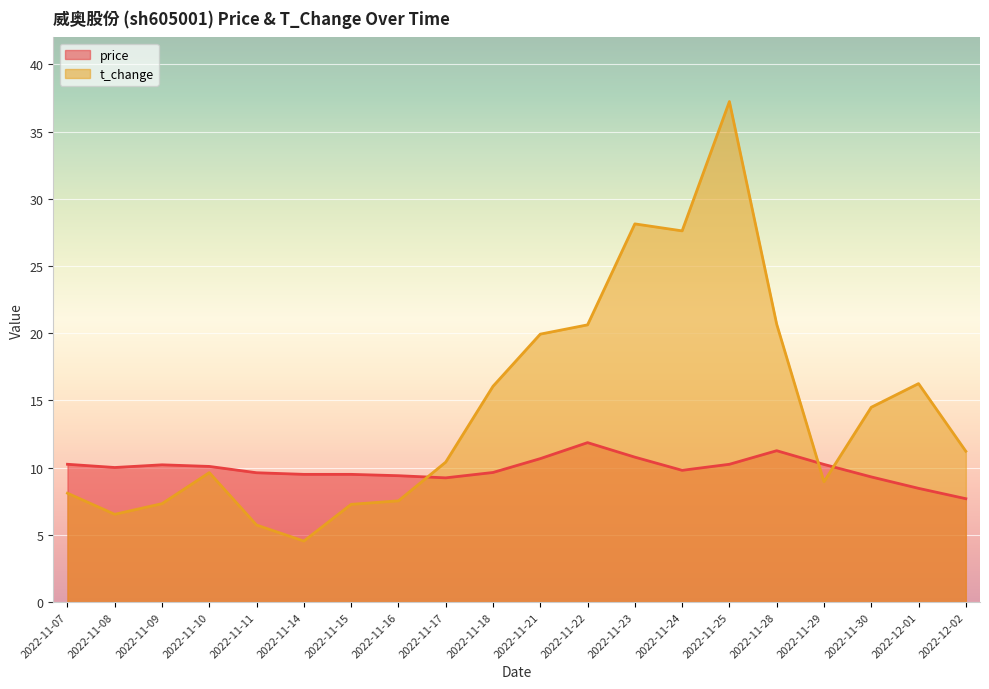

Which series has the largest total across all categories?

t_change